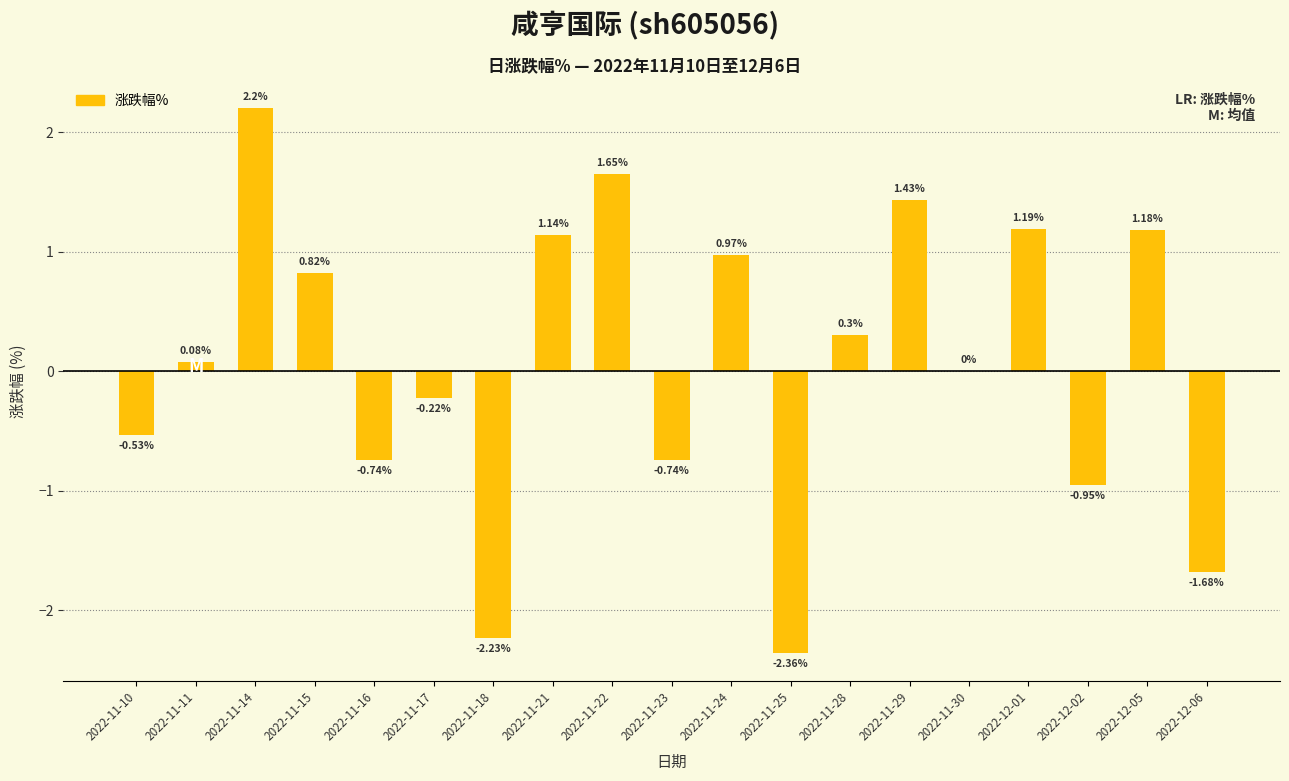

The chart shows a value of -0.2 at 2022-11-16. True or false?

False